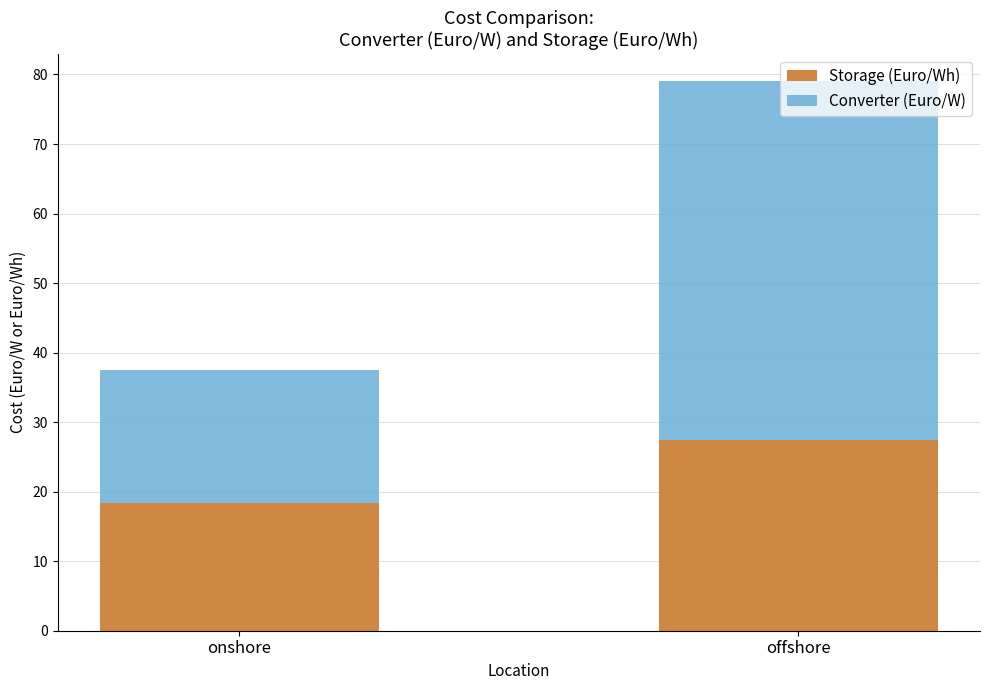

How many bars are there in total?

2